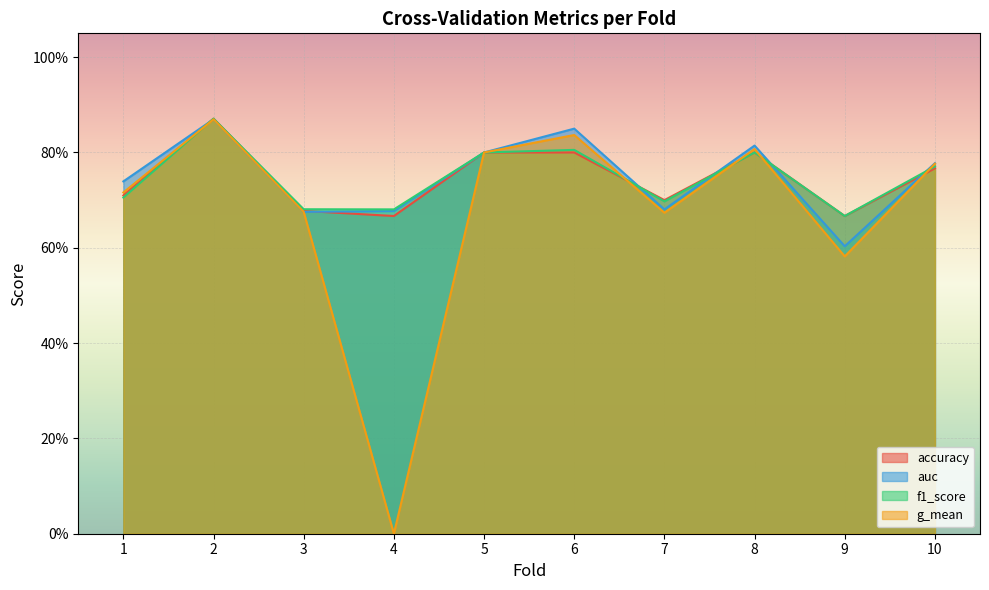

What is the highest value of the g_mean series?

0.9